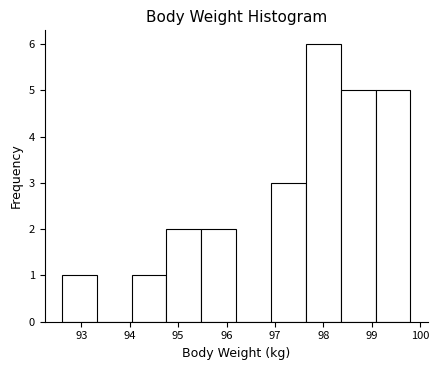

Which range on the x-axis has the tallest bar?

97.64 to 98.36